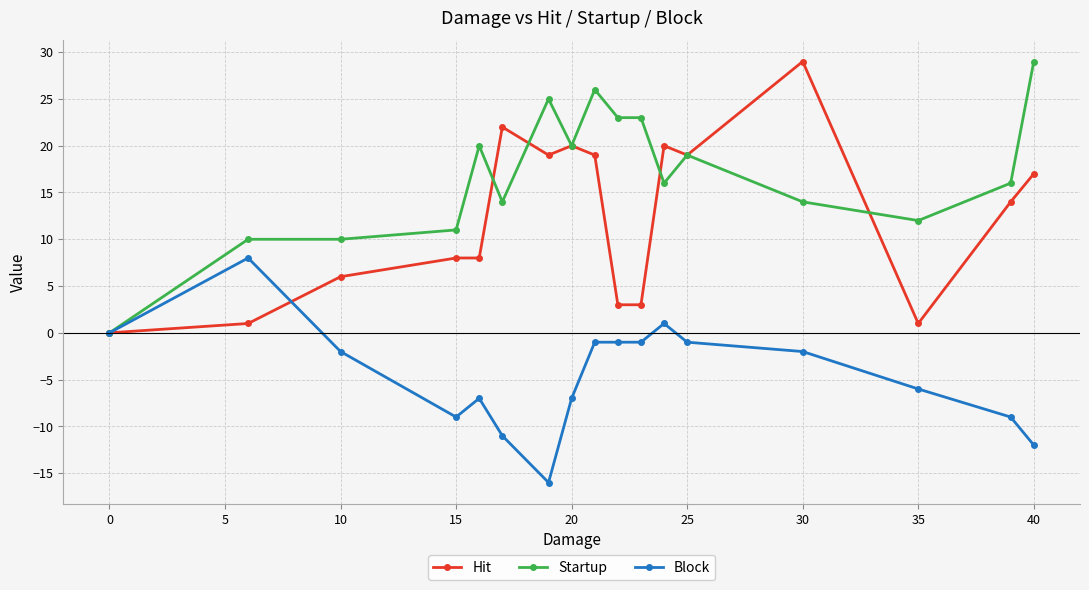

What is the minimum value shown in the chart?

-16